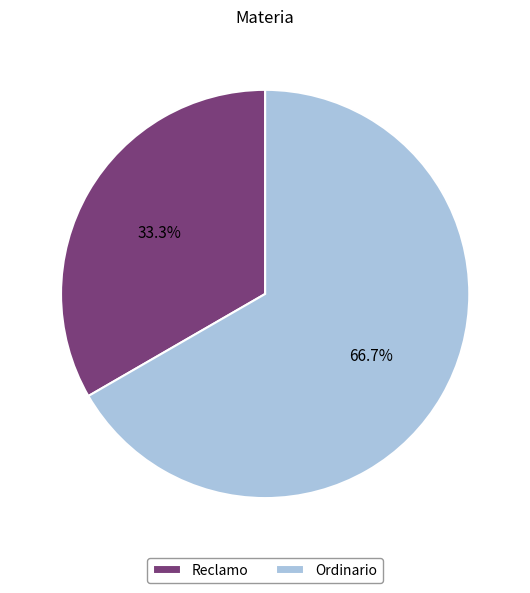

How many segments does this pie chart have?

2